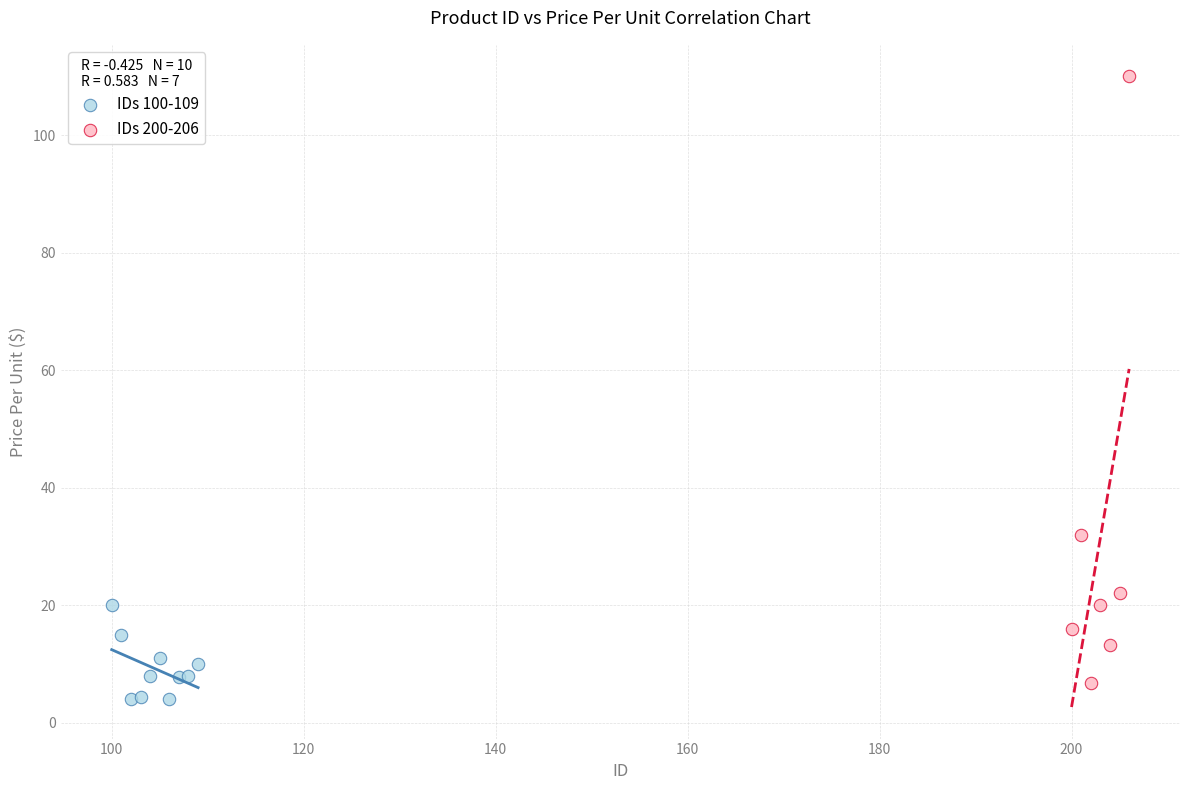

What are all the series names shown in the legend?

IDs 100-109, IDs 200-206